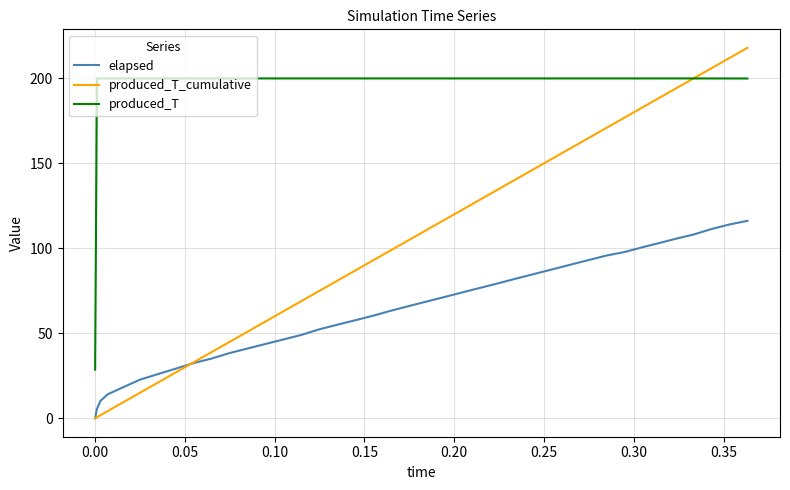

True or false: elapsed and produced_T cross at least once.

False